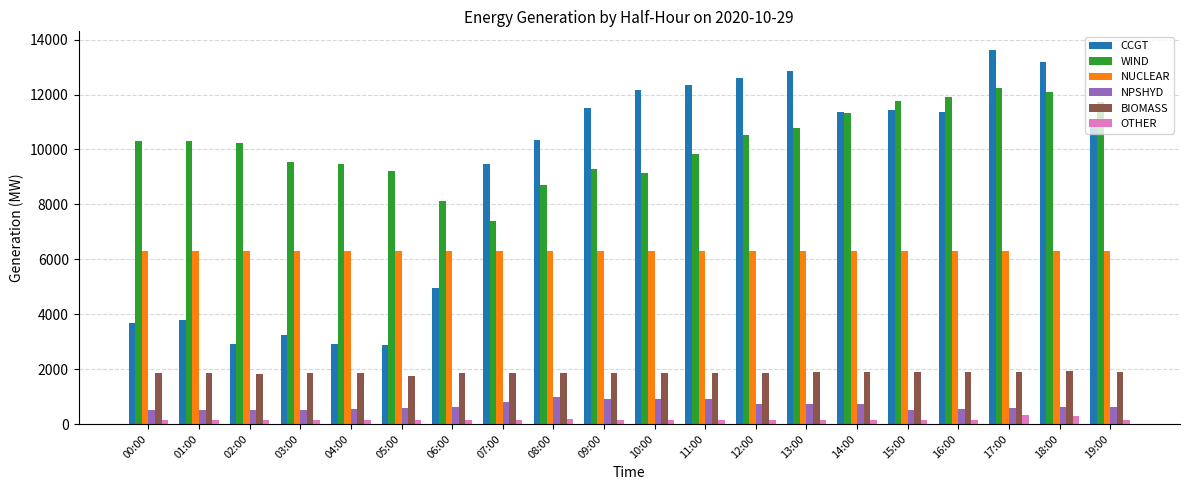

Are the bars grouped side by side (vs. stacked)?

Yes